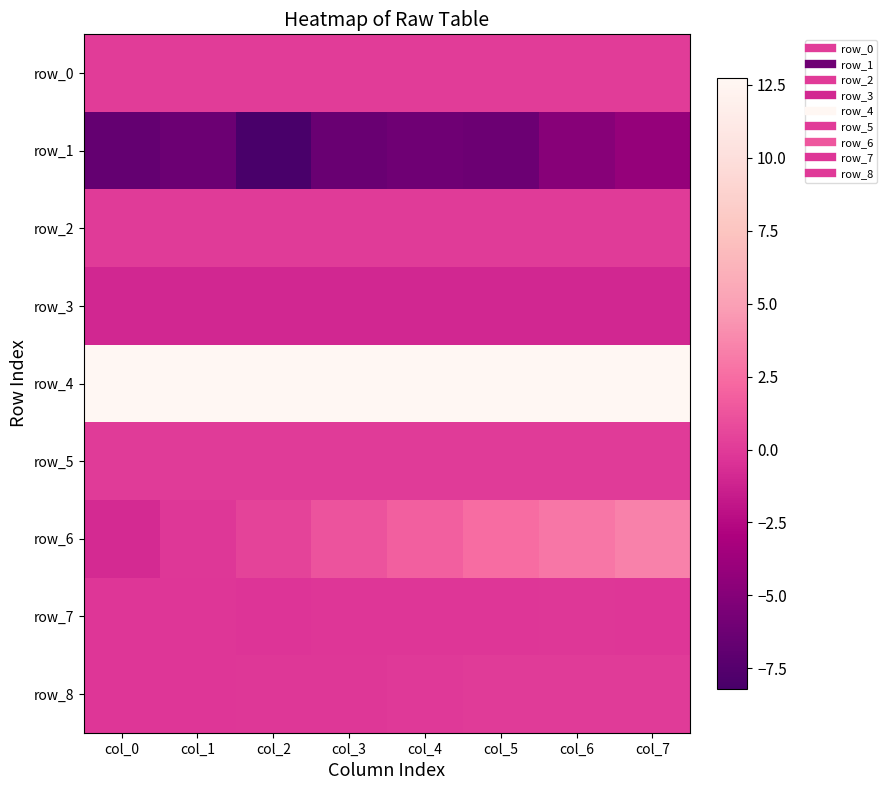

What is the sum of the row_8 values at col_0 and col_1?

-0.4